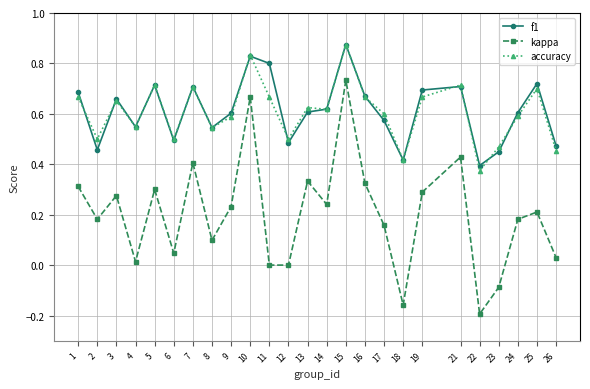

True or false: kappa and accuracy cross at least once.

False